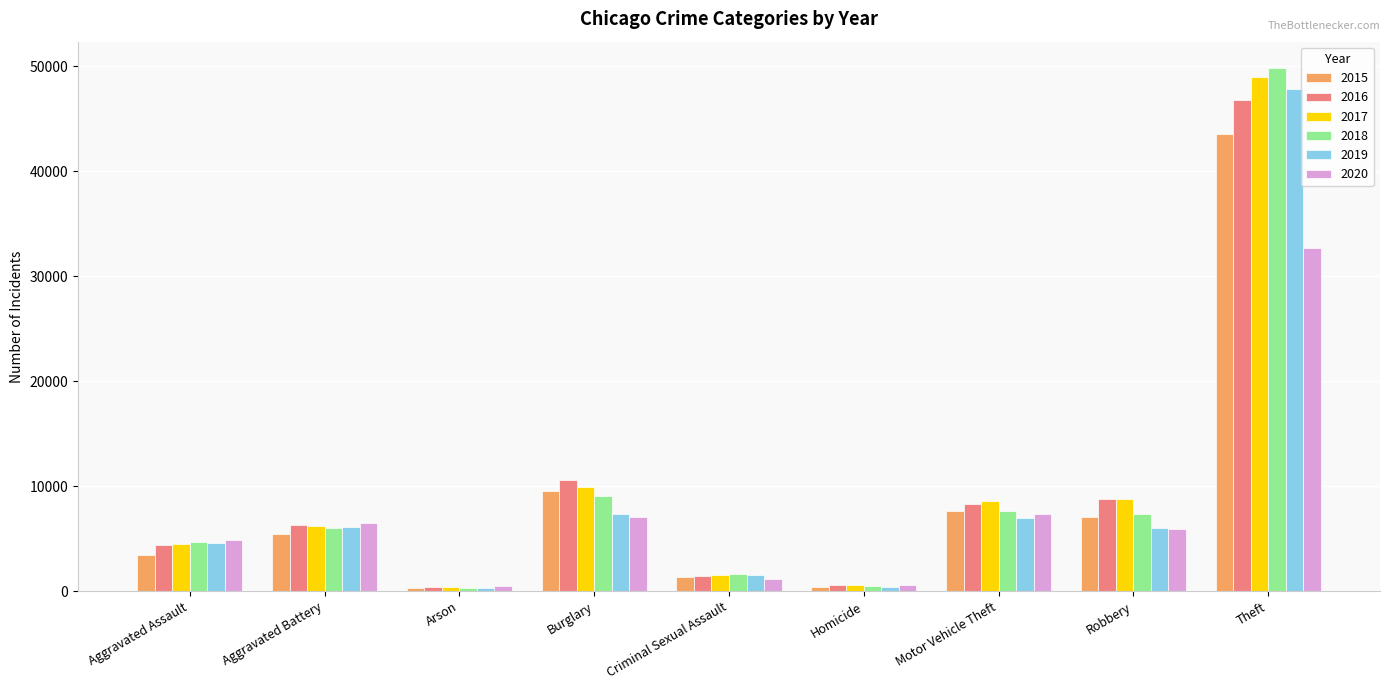

At which category is the sum across all series the highest?

Theft